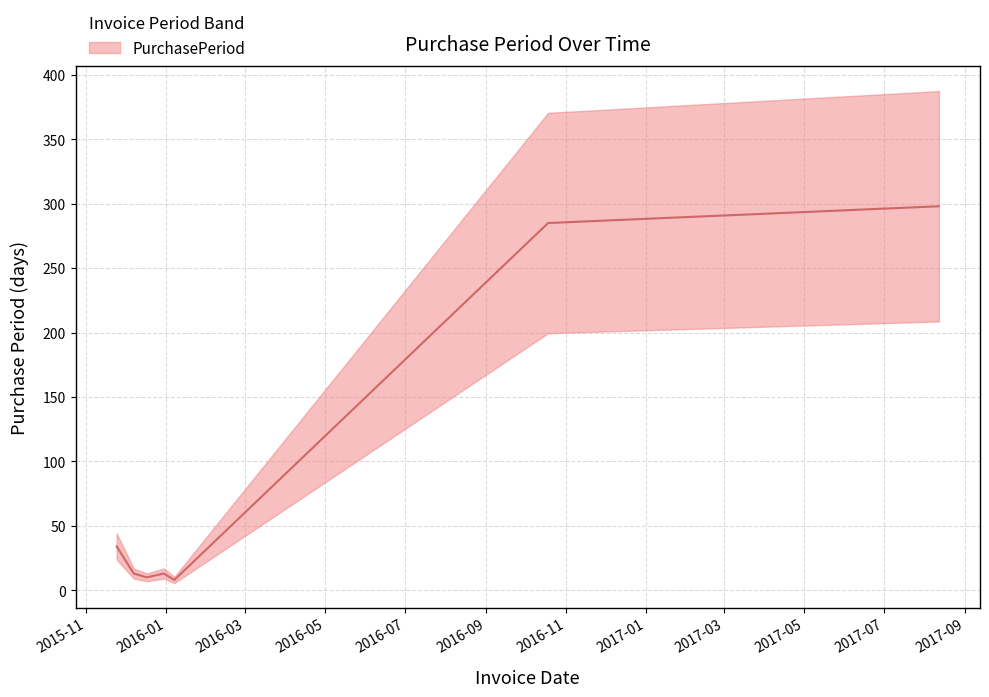

Approximately how many times larger is the value at 2017-08-12 compared to 2015-12-07?

22.9